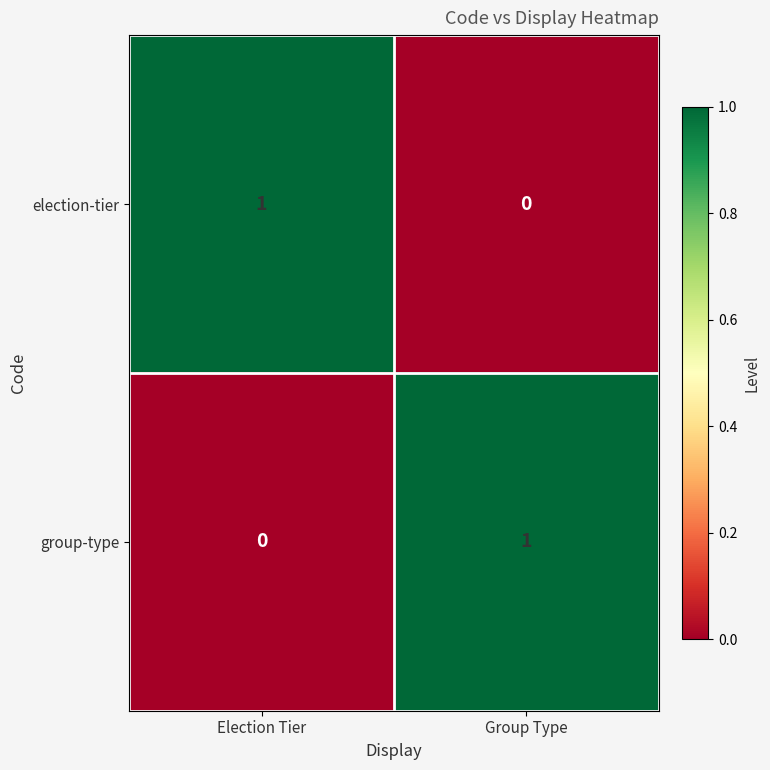

What is the total value across all series at Election Tier?

1